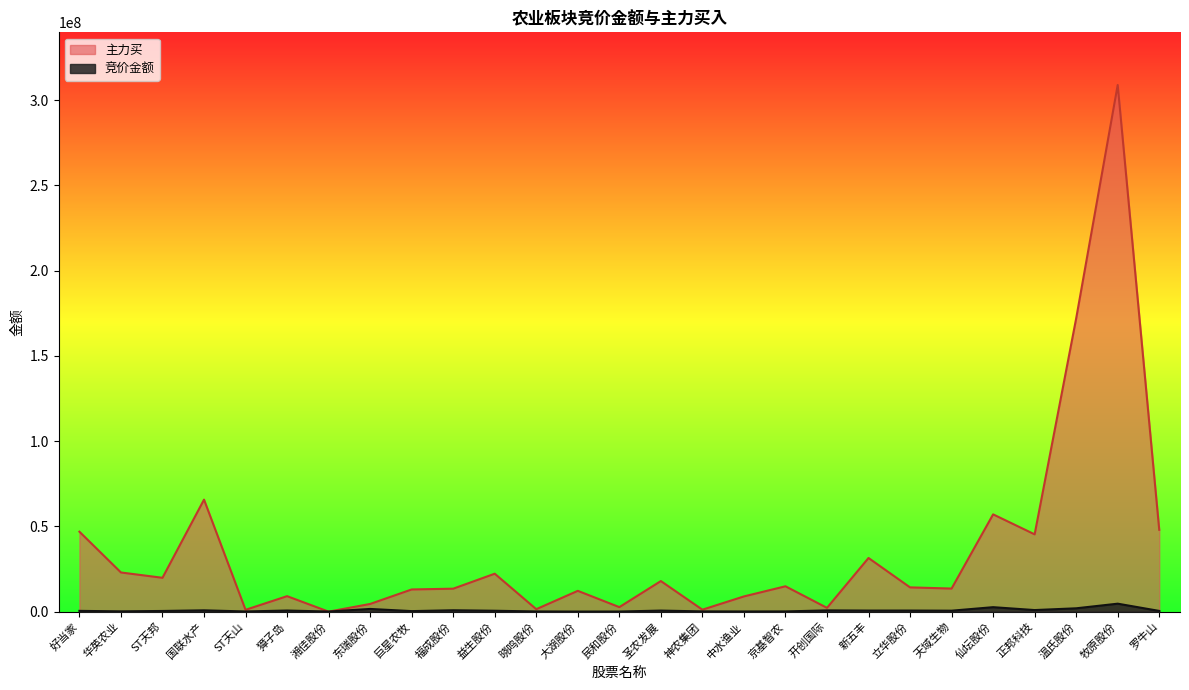

Between which two adjacent categories do 主力买 and 竞价金额 first intersect?

獐子岛 and 湘佳股份